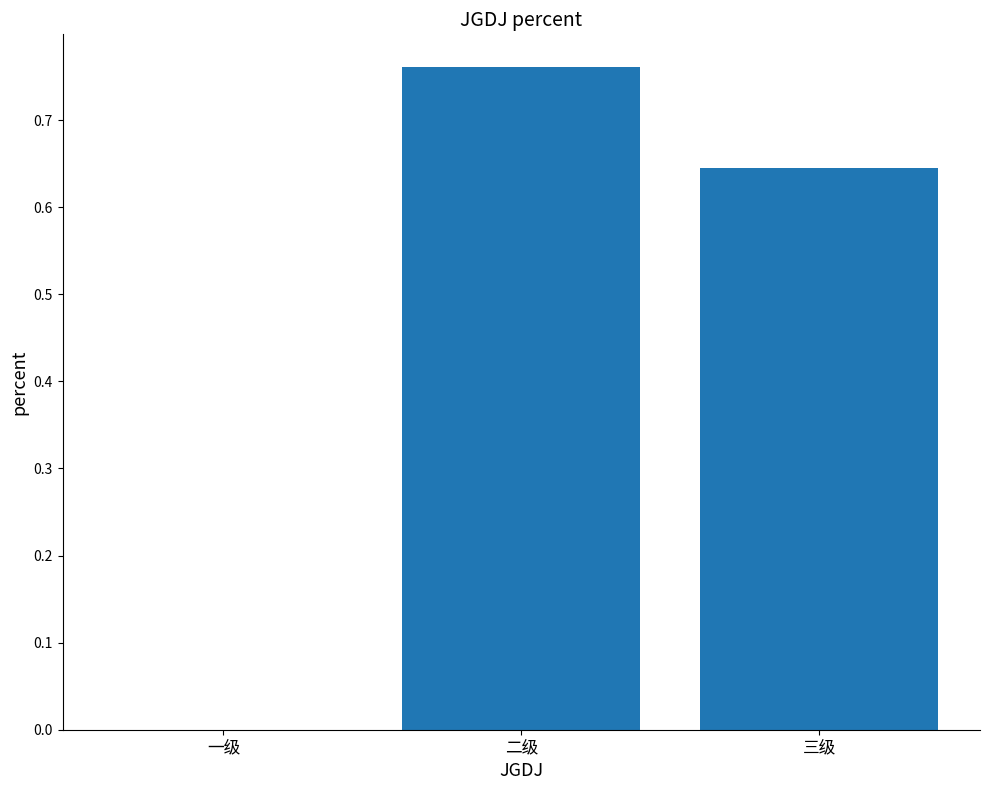

What is the change in value from 一级 to 三级?

+0.6